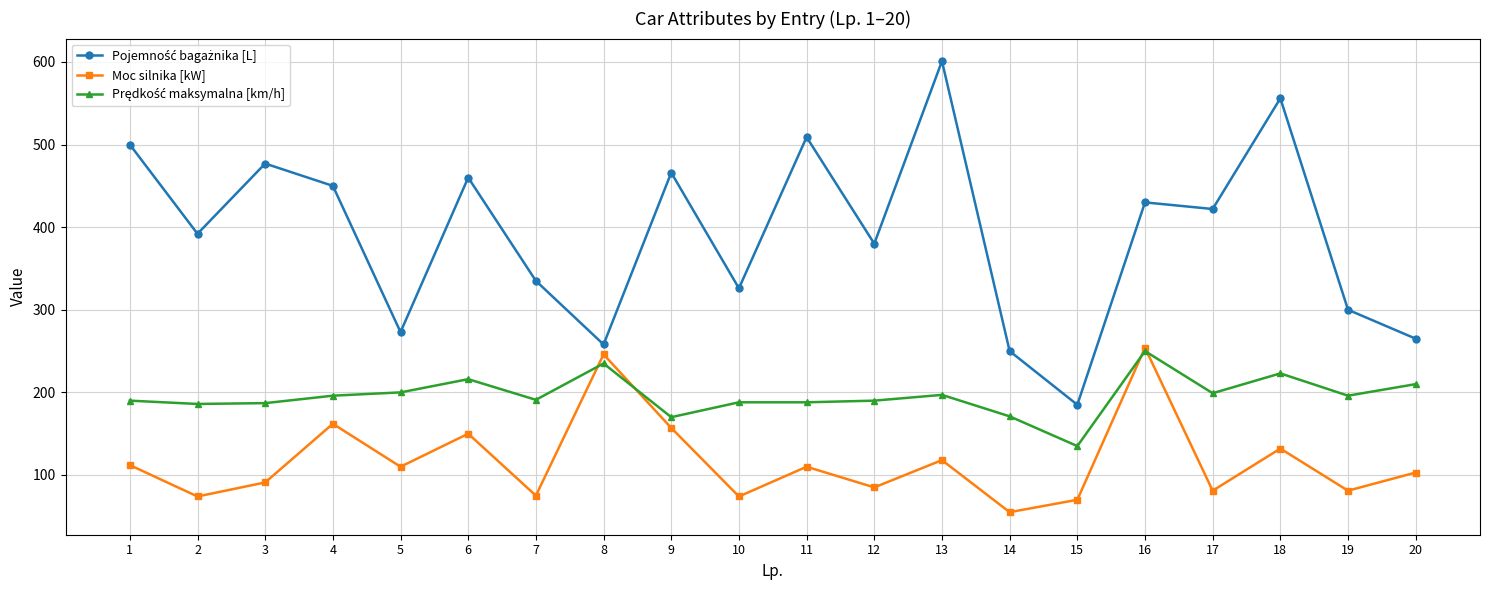

Which category has the highest value across all series?

13